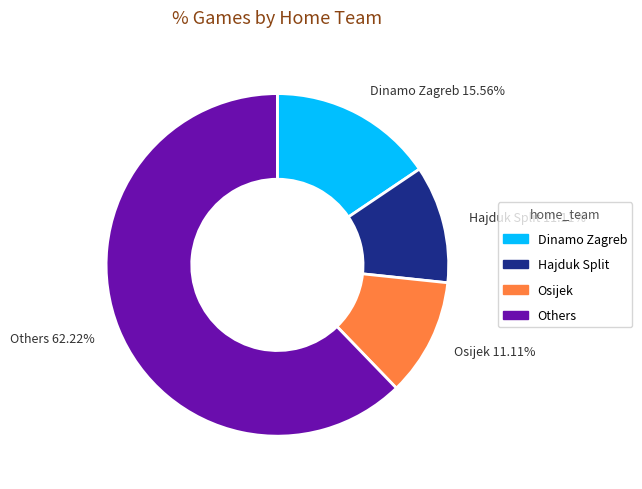

Does any single category account for the majority?

Yes